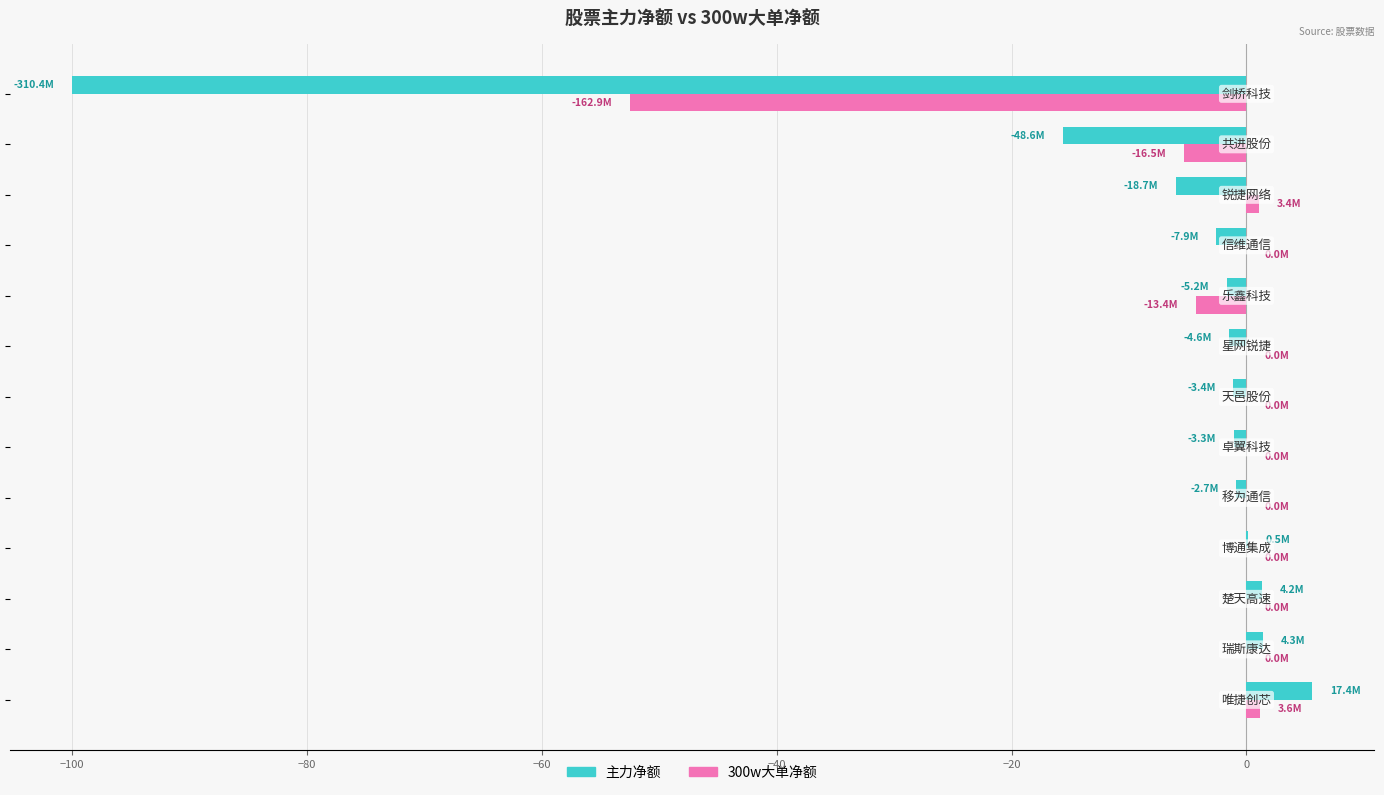

What is the greatest value displayed?

5.6